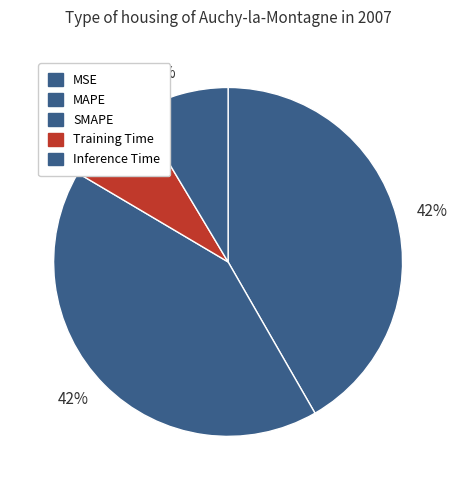

What percentage is the Inference Time slice, to the nearest percent?

9%